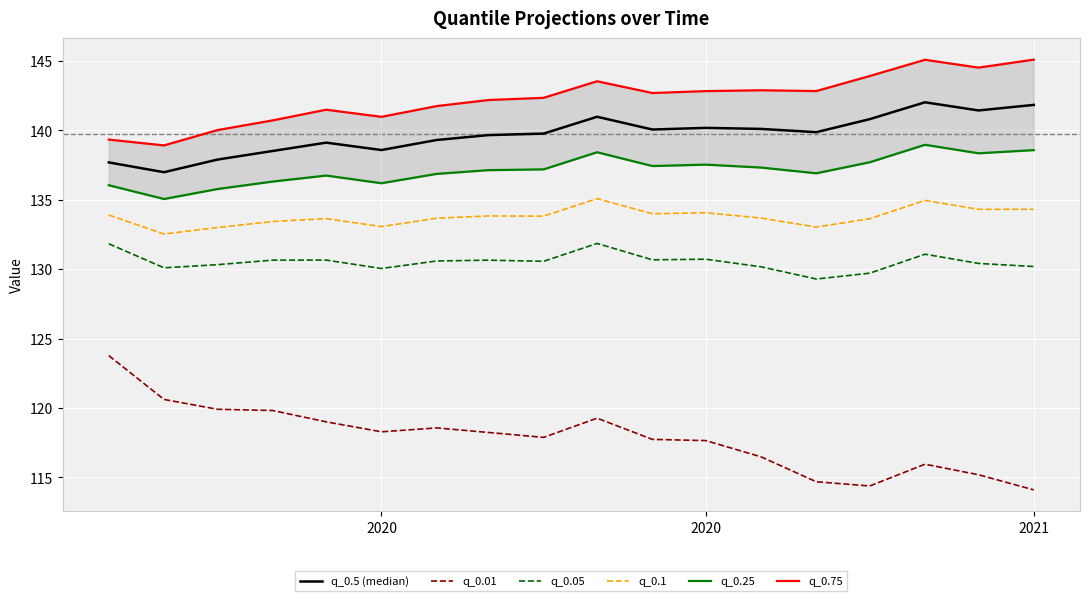

How many values in the q_0.5 series exceed 139?

13